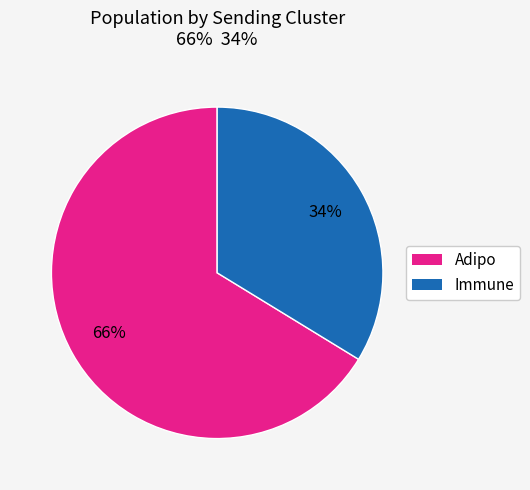

Does any single category account for the majority?

Yes